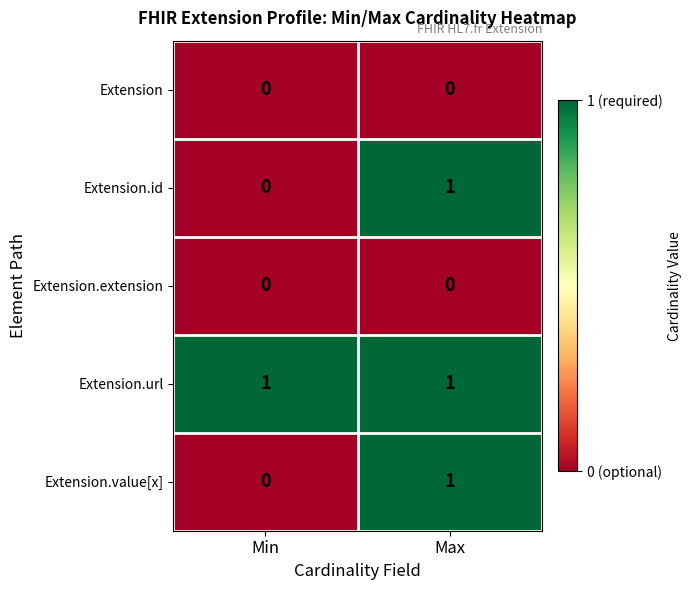

Which series has the largest total across all categories?

Extension.url